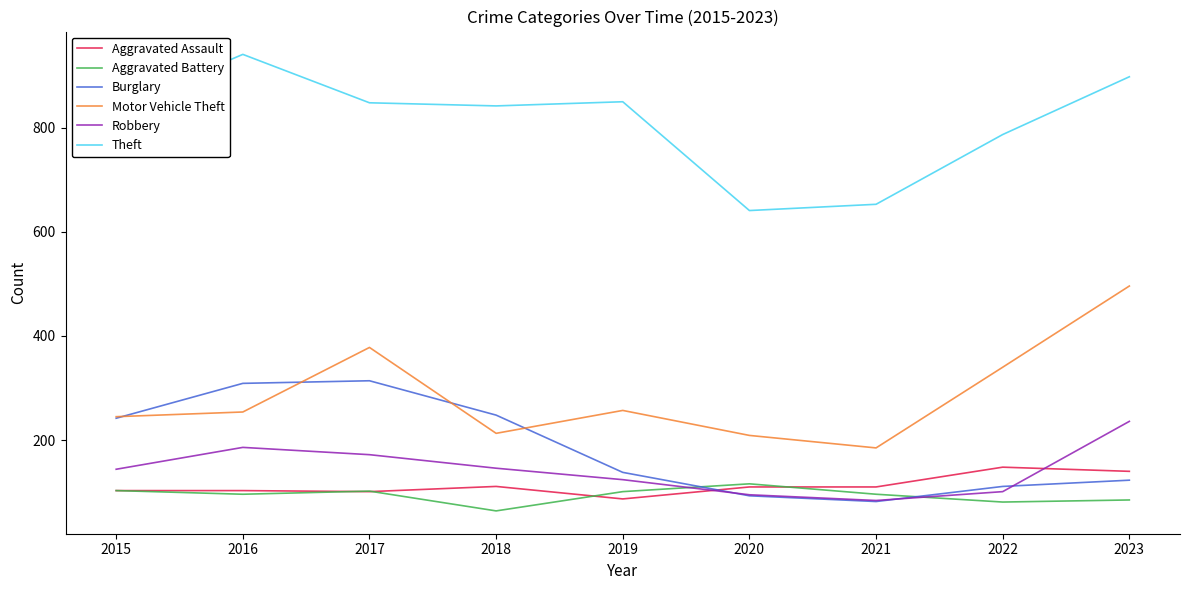

What is the difference between the maximum and minimum values in the Burglary series?

232